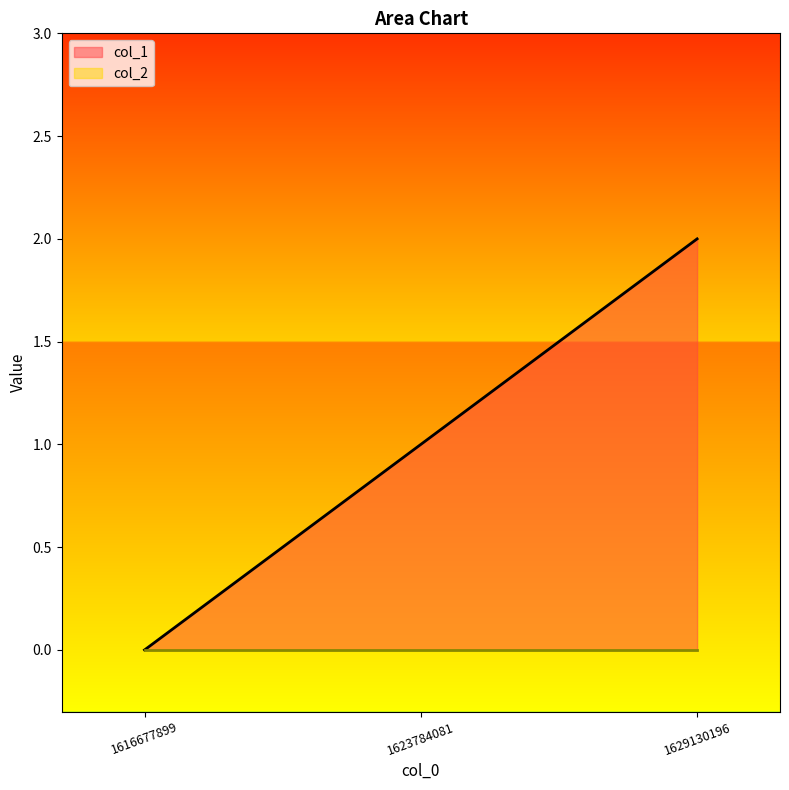

What is the difference between the maximum and minimum values?

2